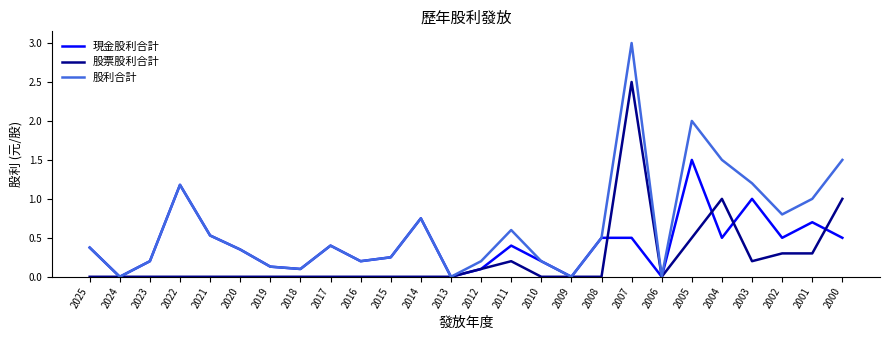

Which series has the widest spread of values?

股利合計